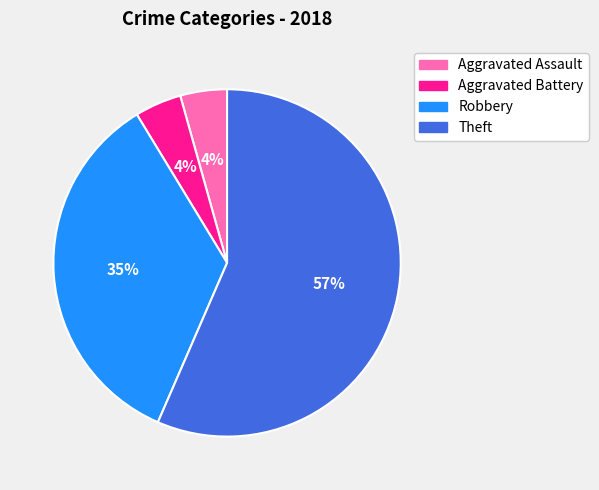

Which category accounts for the majority?

Theft